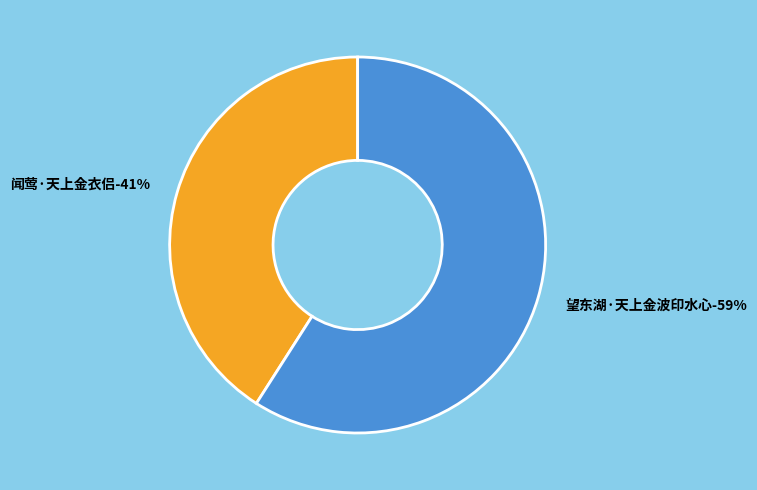

How much of the chart is everything except 闻莺·天上金衣侣?

59.1%